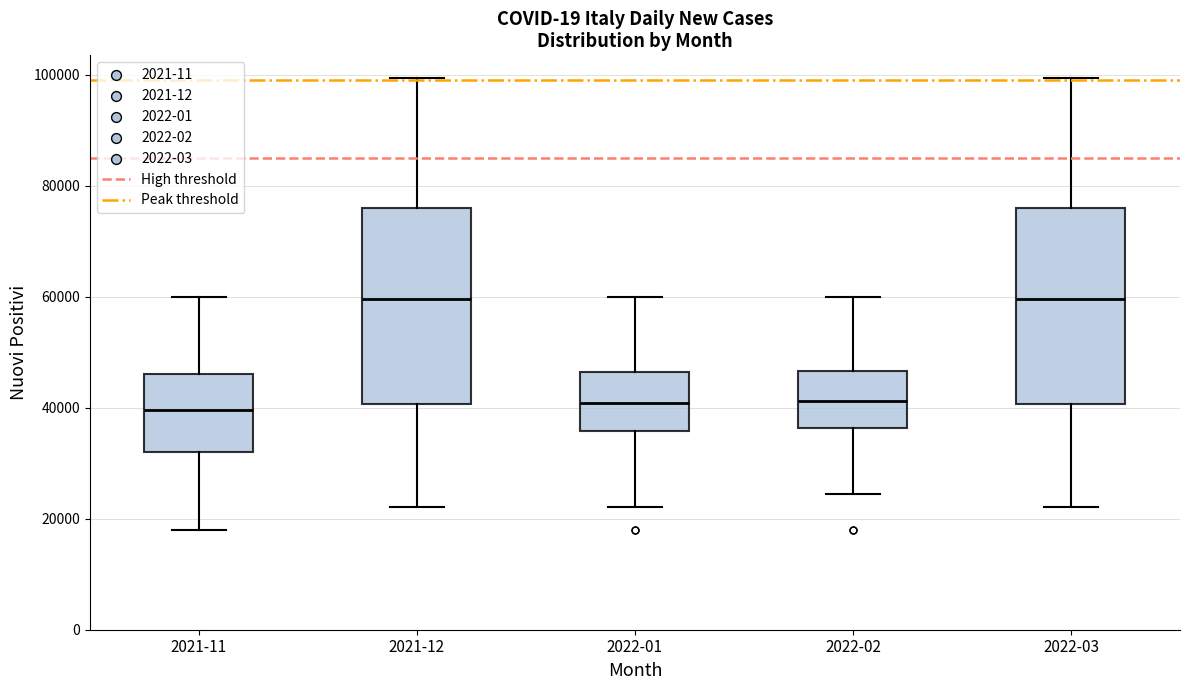

Reading left to right, read every box against the y-axis: the position of its median line, the range the box covers, and the ends of its whiskers. The values are not printed on the chart, so give them approximately, as read against the axis.

2021-11: median 40000, box 32000 to 46000, whiskers 18000 to 60000
2021-12: median 60000, box 40000 to 76000, whiskers 22000 to 100000
2022-01: median 40000, box 36000 to 46000, whiskers 22000 to 60000
2022-02: median 42000, box 36000 to 46000, whiskers 24000 to 60000
2022-03: median 60000, box 40000 to 76000, whiskers 22000 to 100000